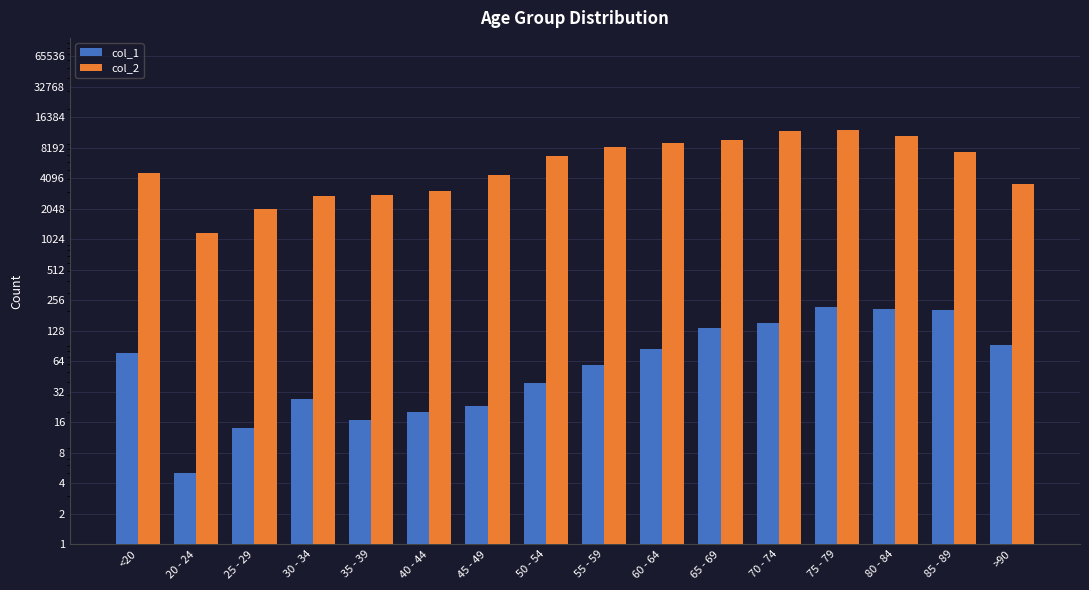

What is the average value of the col_2 series?

6343